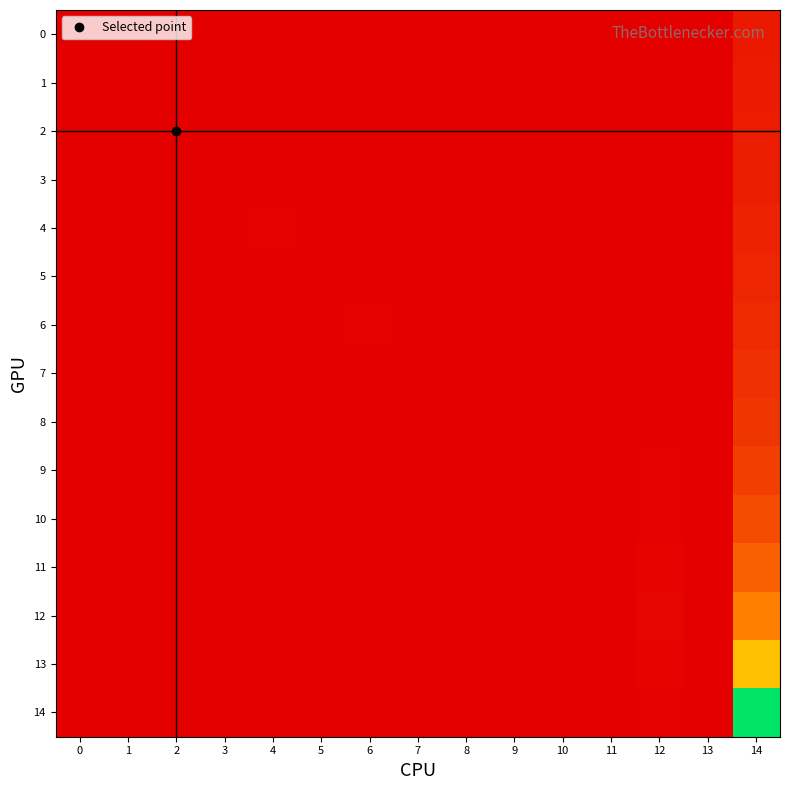

How many categories are shown in the chart?

15